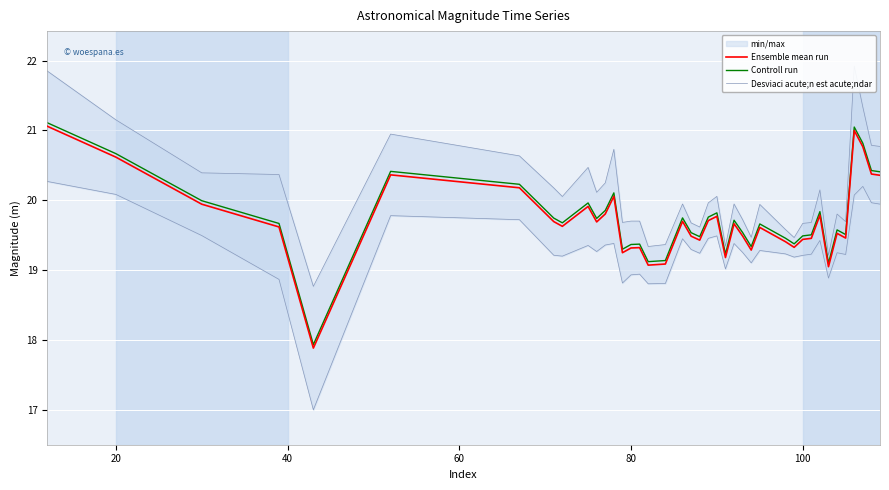

Reading left to right, extract all data points from this chart.

Ensemble mean run: 21.1	20.6	19.9	19.6	17.9	20.4	20.2	19.7	19.6	19.9	19.7	19.8	20.1	19.2	19.3	19.3	19.1	19.1	19.7	19.5	19.4	19.7	19.8	19.2	19.7	19.5	19.3	19.6	19.4	19.3	19.4	19.5	19.8	19.0	19.5	19.5	21.0	20.8	20.4	20.4
Controll run: 21.1	20.7	20.0	19.7	17.9	20.4	20.2	19.7	19.7	20.0	19.7	19.9	20.1	19.3	19.4	19.4	19.1	19.1	19.7	19.5	19.5	19.8	19.8	19.2	19.7	19.5	19.3	19.7	19.5	19.4	19.5	19.5	19.8	19.1	19.6	19.5	21.0	20.8	20.4	20.4
Desviaci acute;n est acute;ndar: 21.9	21.1	20.4	20.4	18.8	20.9	20.6	20.2	20.1	20.5	20.1	20.2	20.7	19.7	19.7	19.7	19.3	19.4	19.9	19.7	19.6	20.0	20.1	19.3	19.9	19.7	19.5	19.9	19.6	19.5	19.7	19.7	20.1	19.2	19.8	19.7	21.9	21.3	20.8	20.8